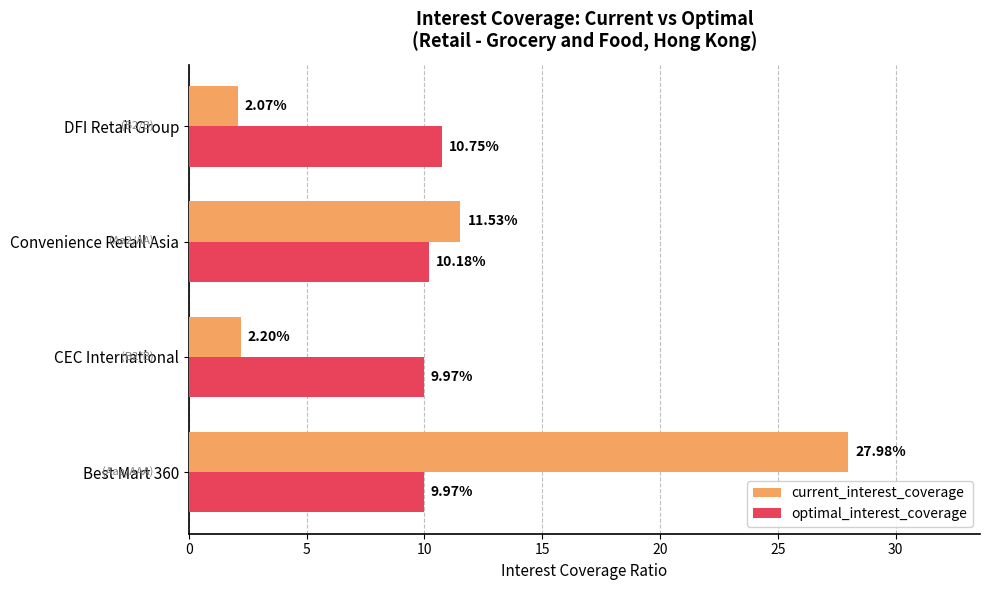

What is the maximum value for current_interest_coverage?

28.0